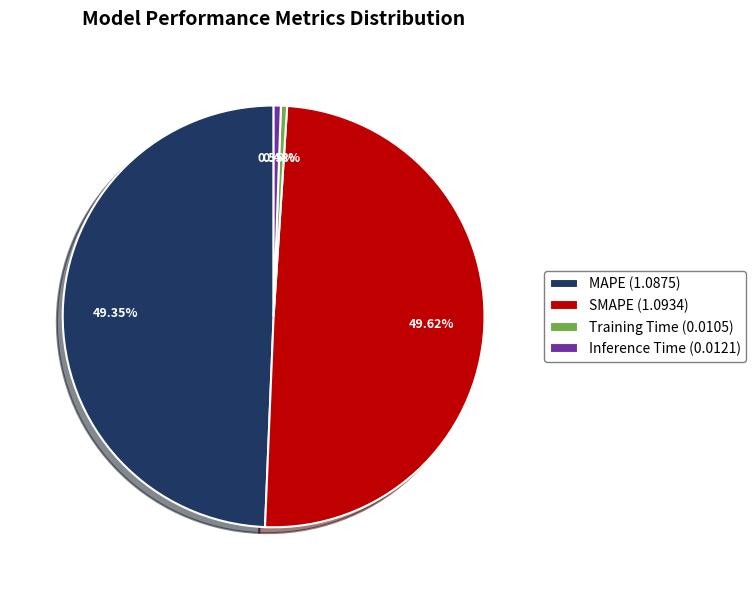

To the nearest percent, what is the combined percentage of Inference Time and SMAPE?

50%